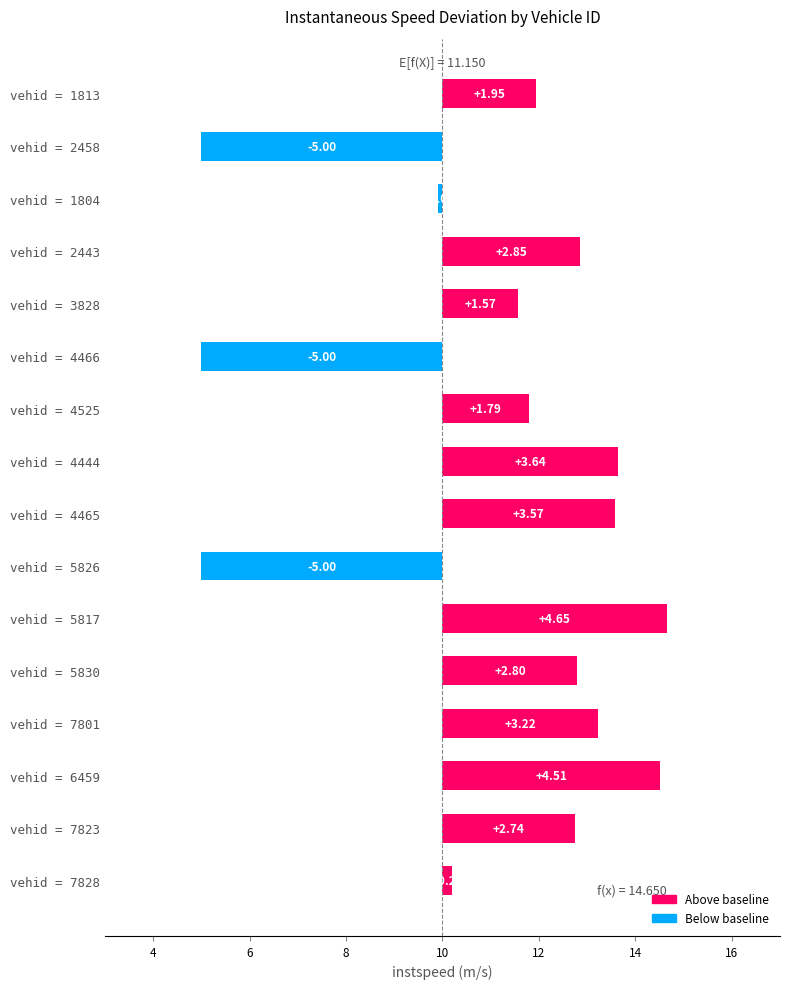

What is the difference between the second highest and minimum values?

9.5